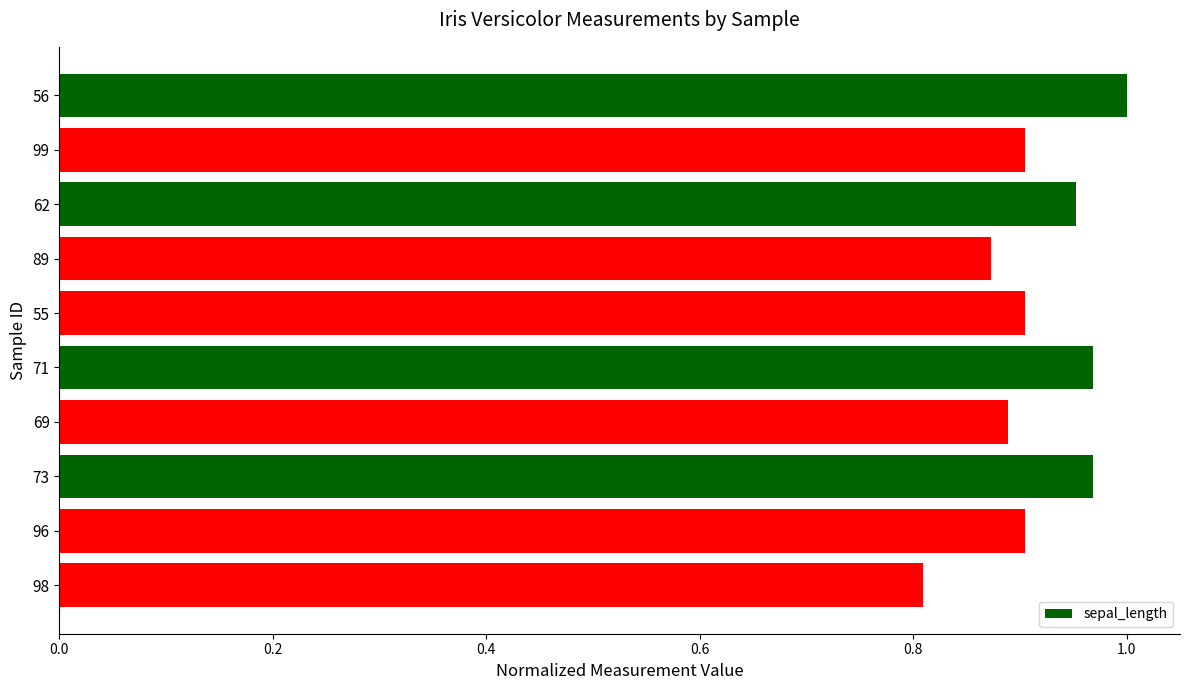

Does the chart contain stacked bars?

No